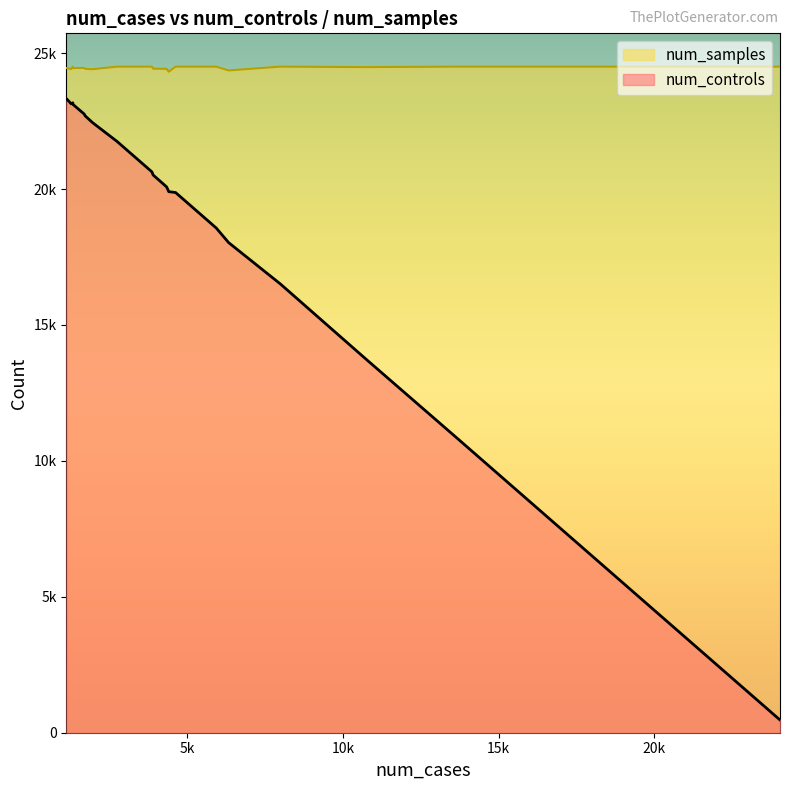

How many lines are shown in the chart?

2